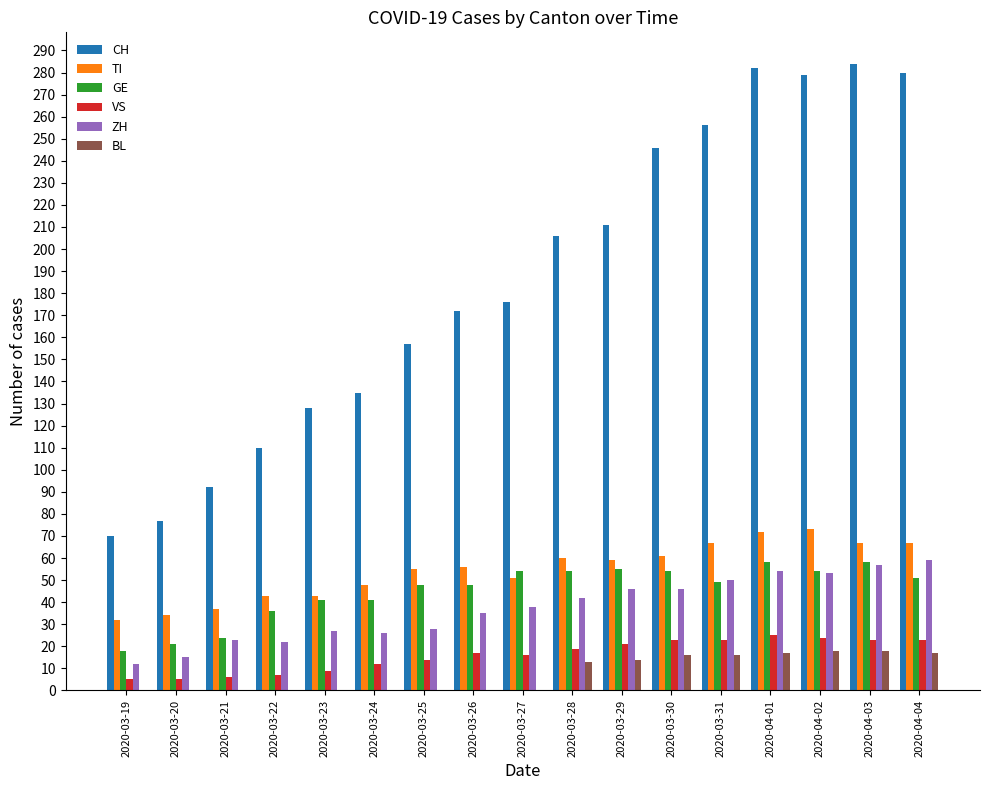

Which series has the largest total across all categories?

CH